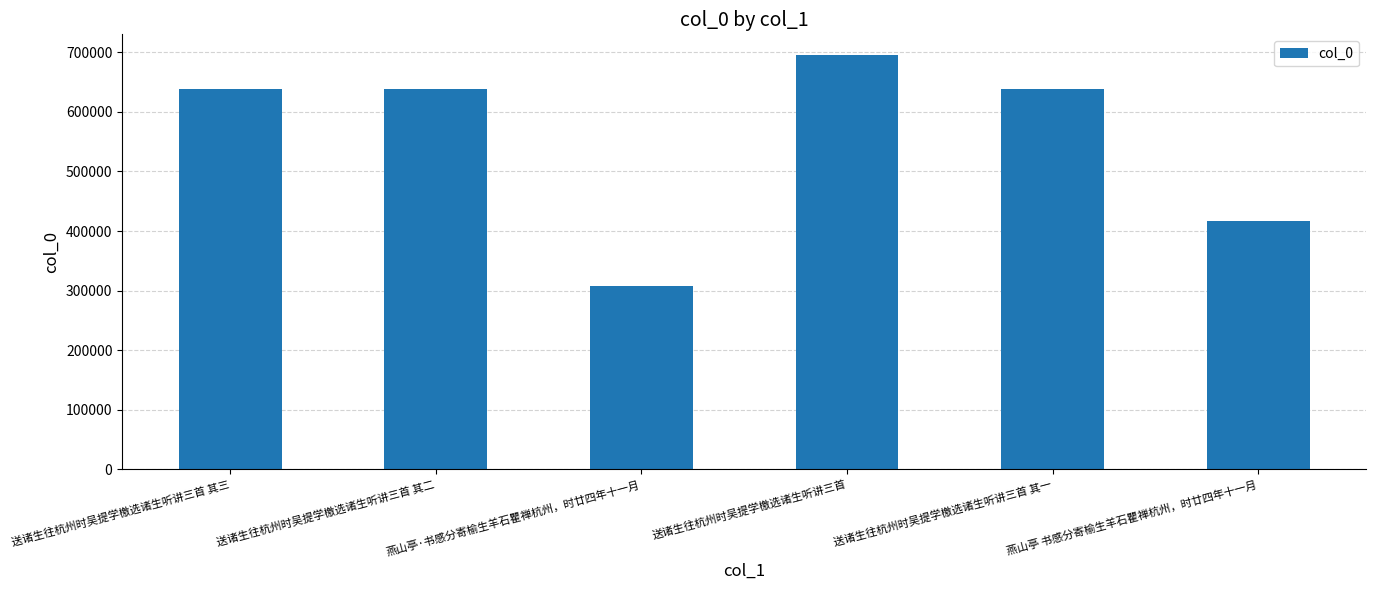

What is the minimum value shown in the chart?

307796